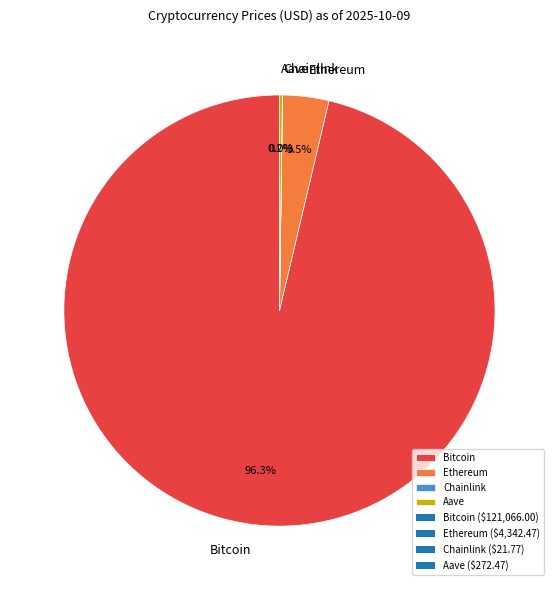

What percentage is the Bitcoin slice, to the nearest percent?

96%